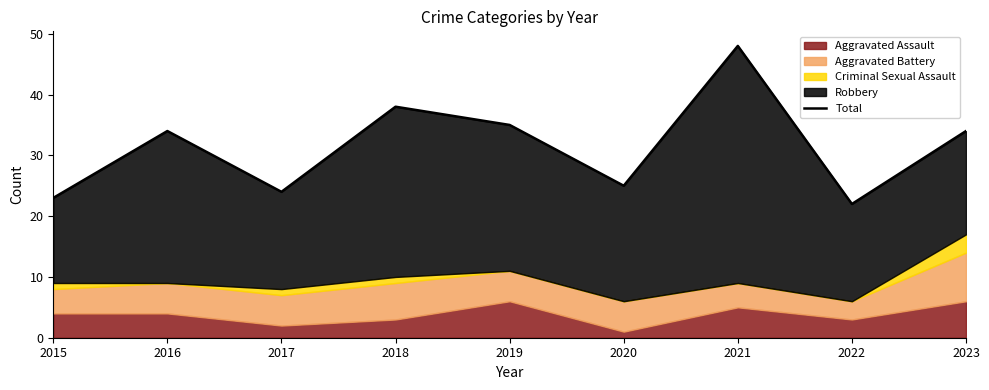

Does the chart have visible grid lines?

No